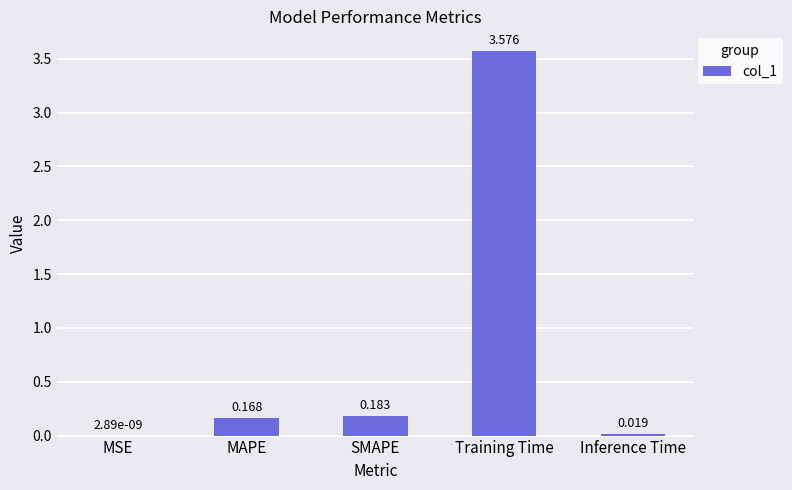

Where is the data nearest to the value 1?

SMAPE